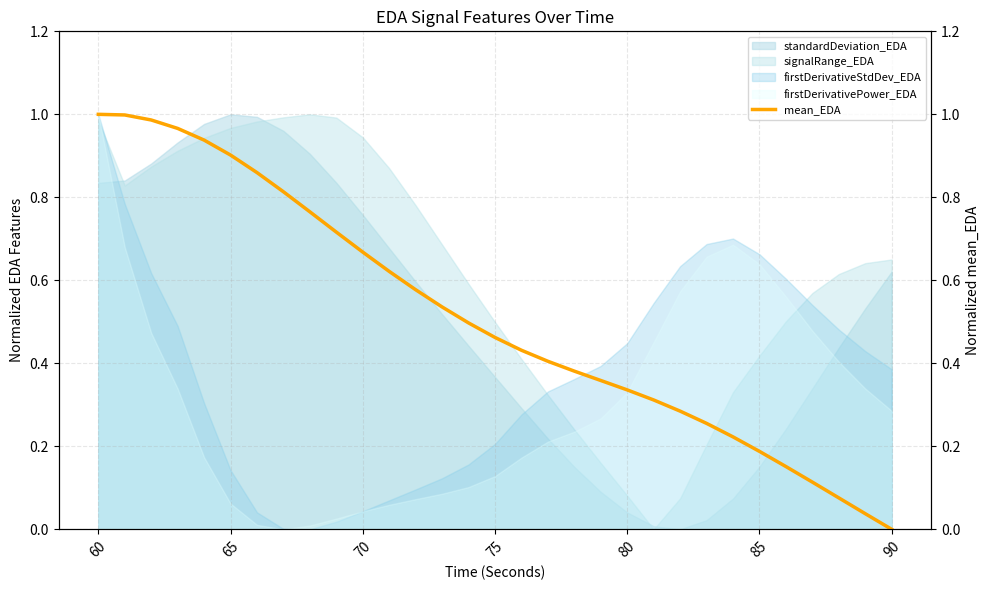

What is the value of the 14th point from the left?

0.5